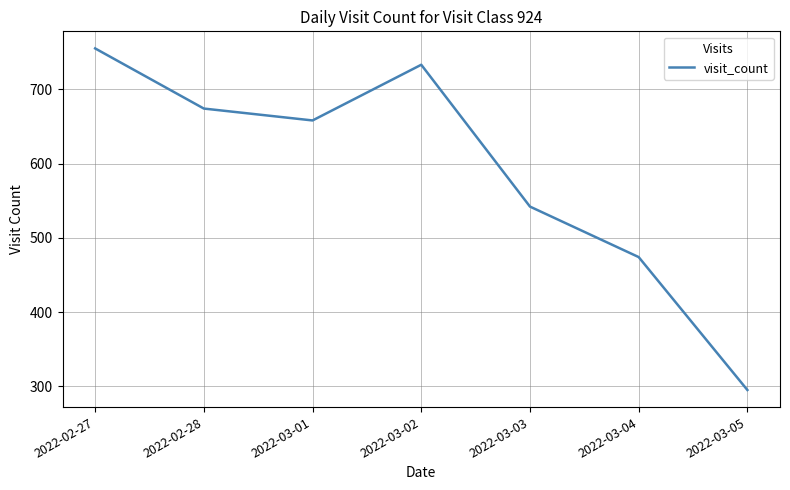

Where is the first local minimum?

2022-03-01